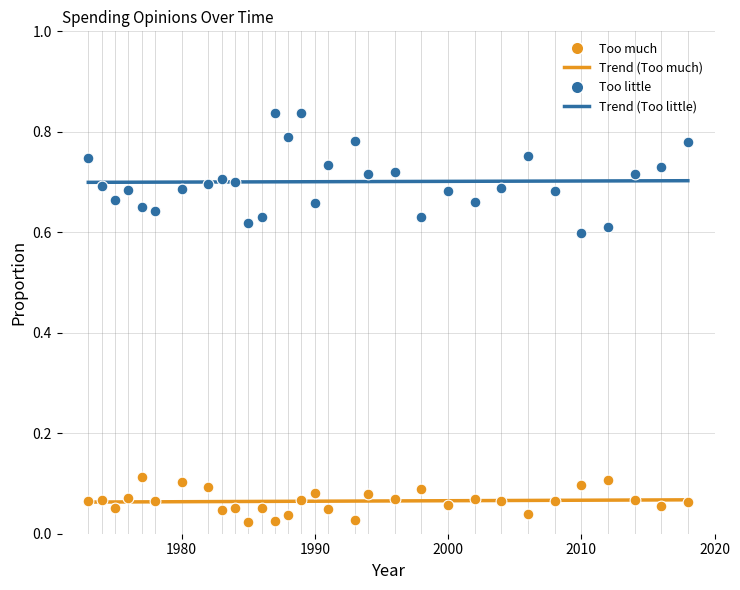

Which series contains the lowest Y value?

Too much